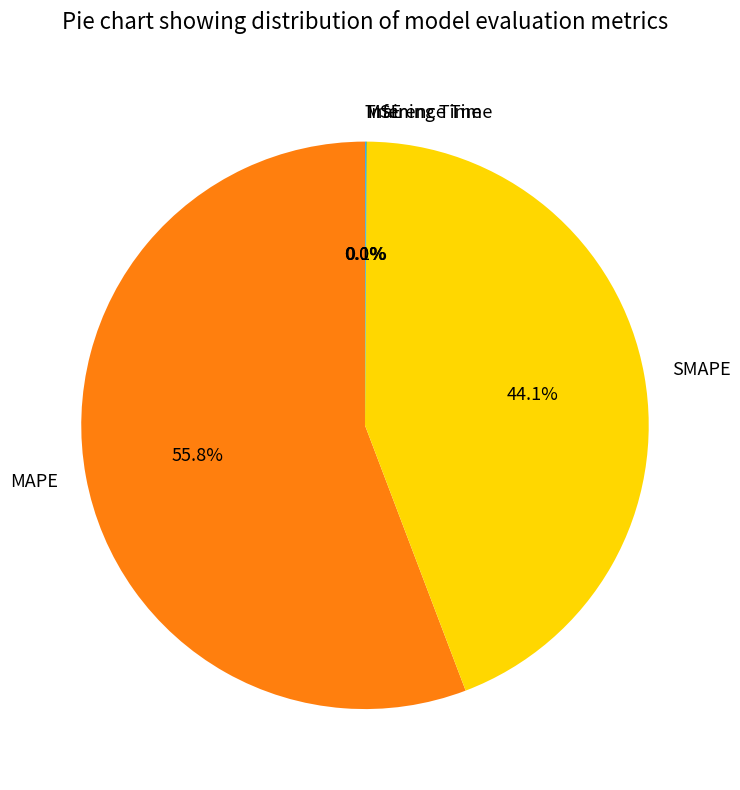

What percentage do MAPE and SMAPE together represent?

99.9%